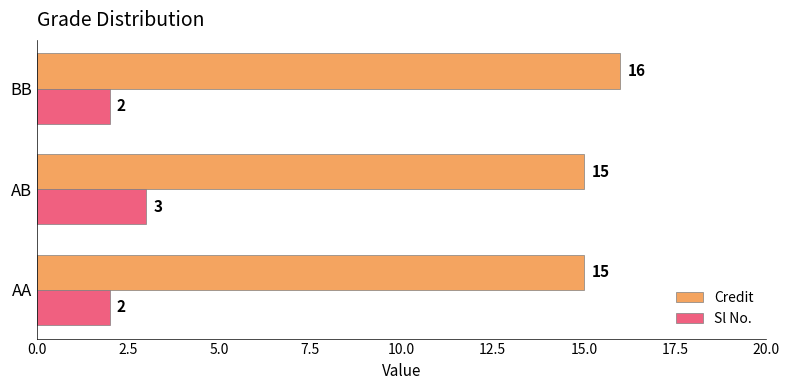

What is the sum of all Credit values?

46